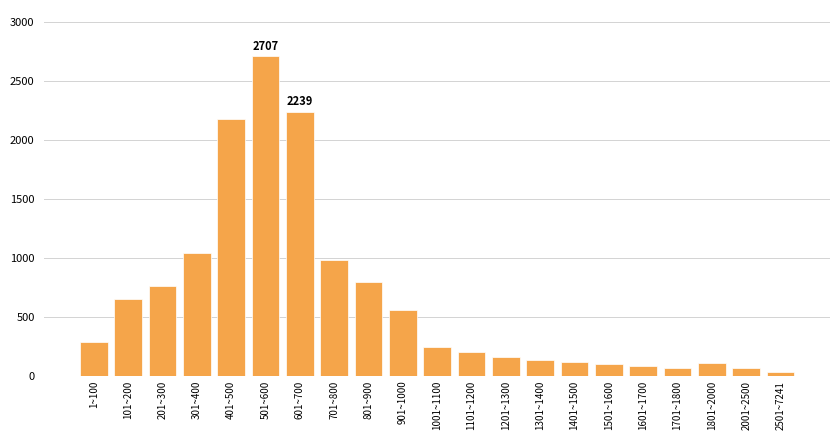

What is the label of the 21st bar from the left?

2501~7241